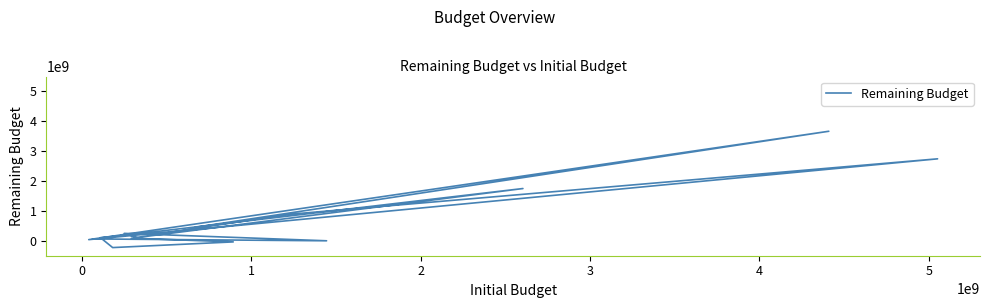

What is the average value?

668353163